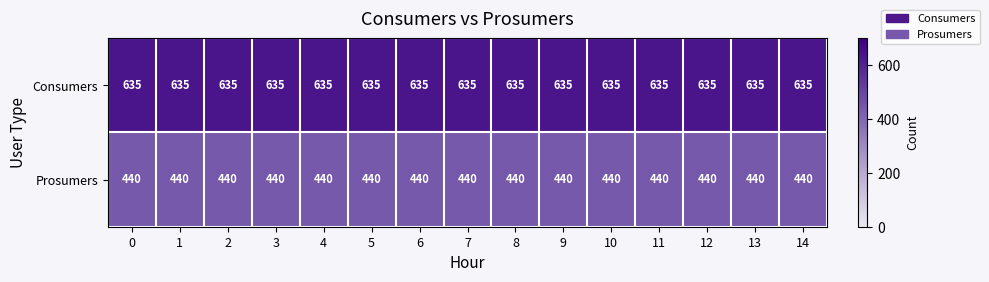

Rank the series by their average value, from lowest to highest.

Prosumers, Consumers